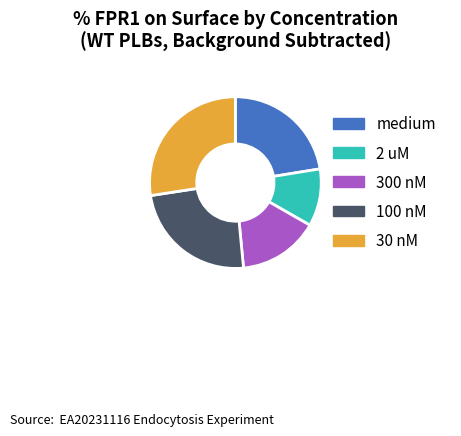

How many segments does this pie chart have?

5